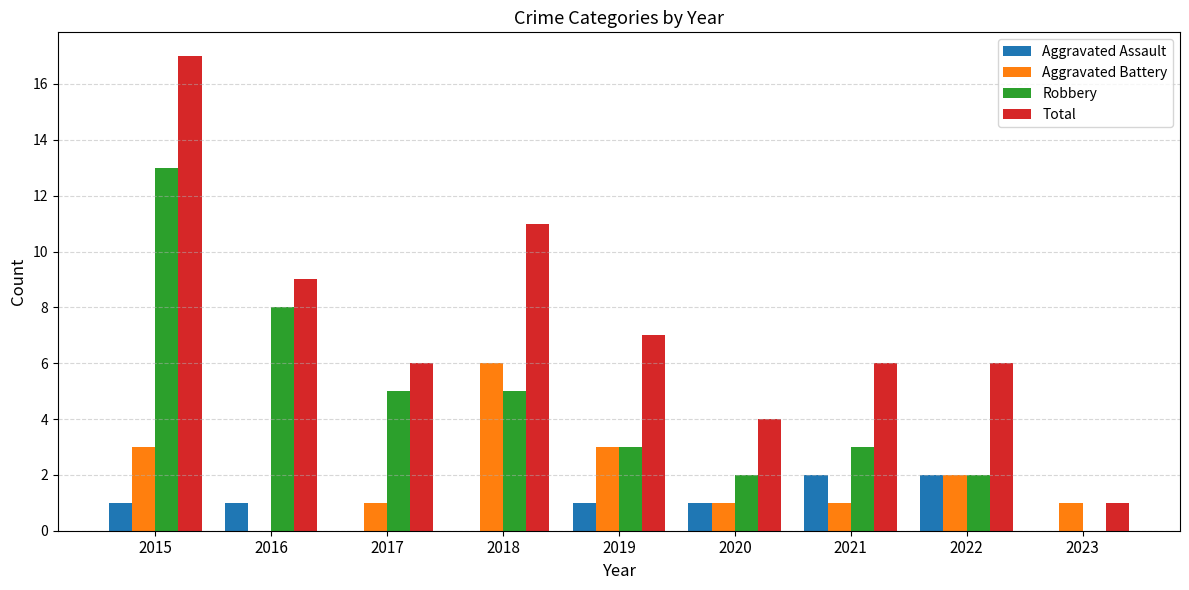

What is the average value of the Total series?

7